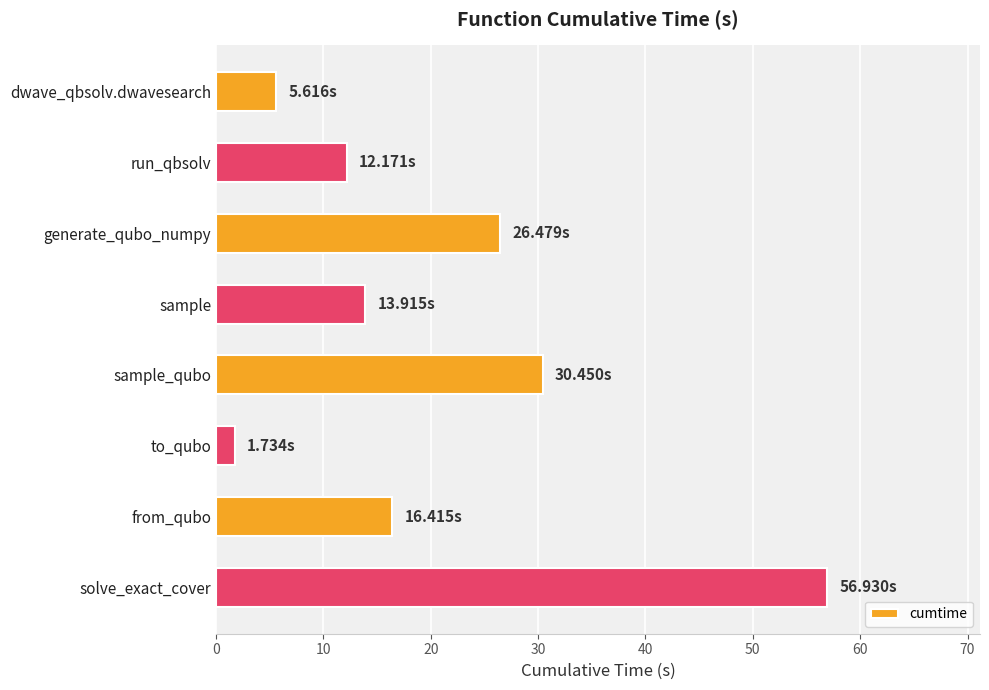

What is the average value?

20.5